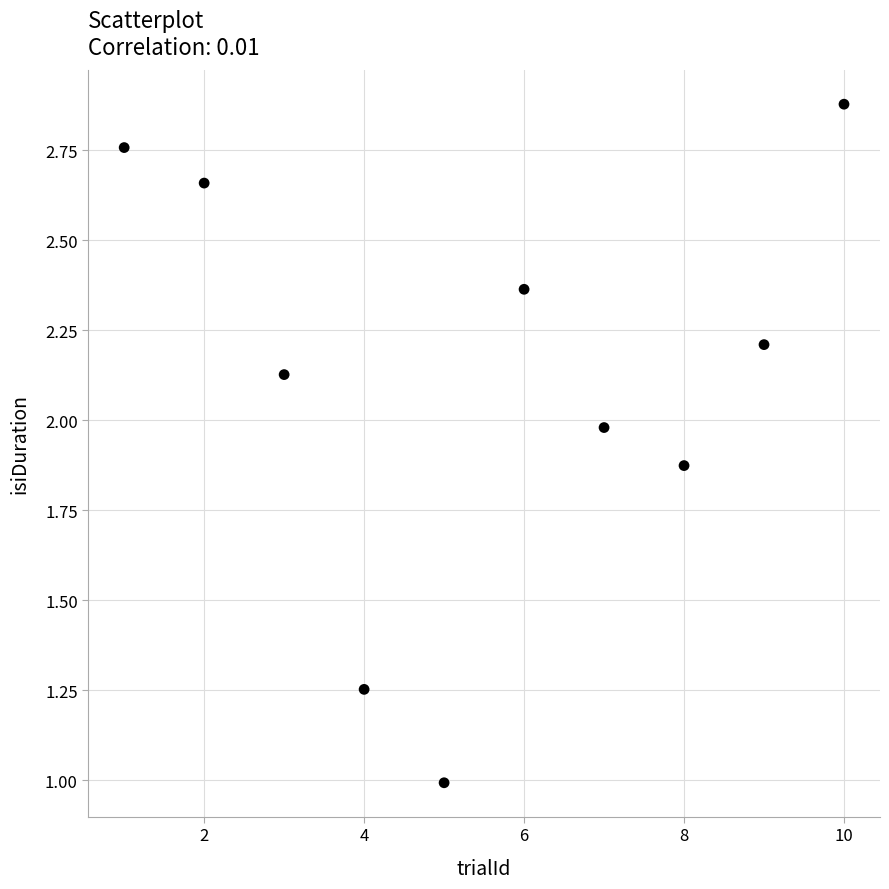

What is the average X value?

5.5